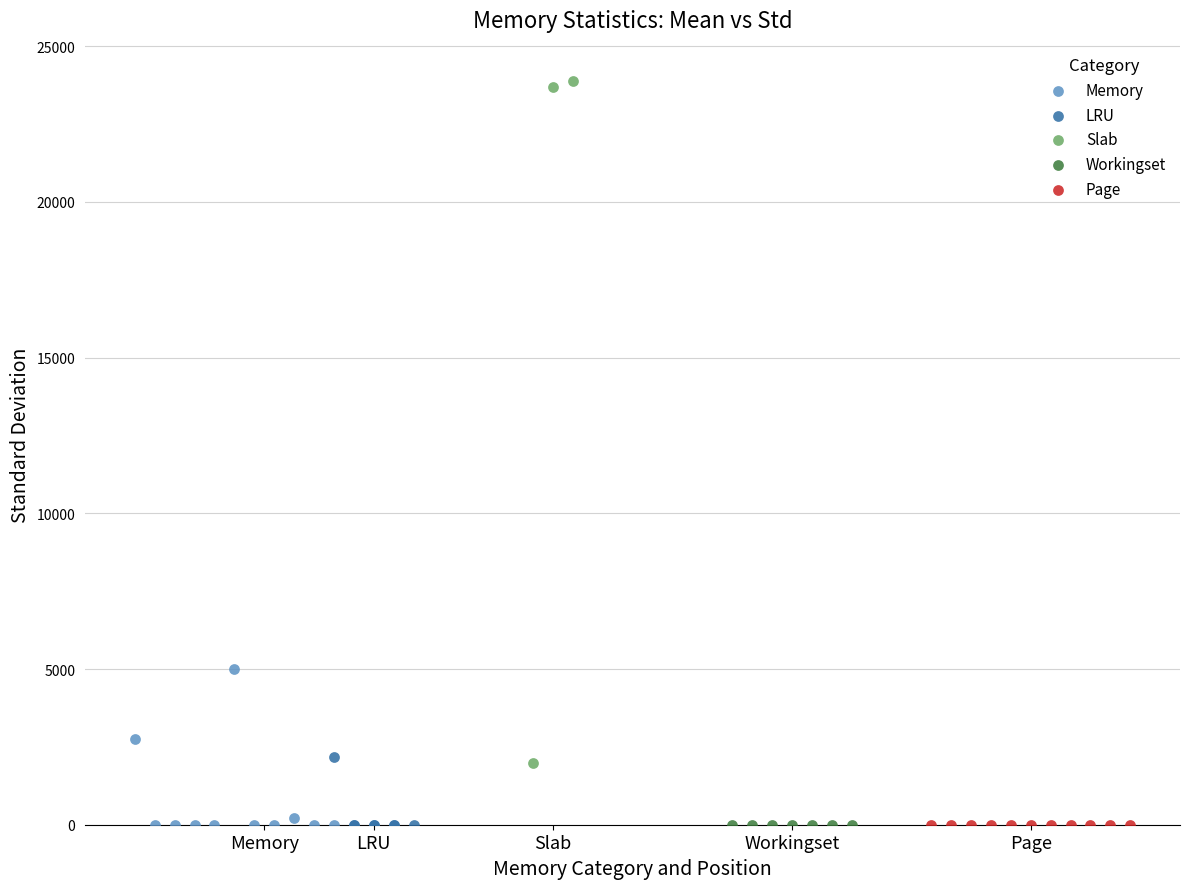

Which series contains the highest Y value?

Slab